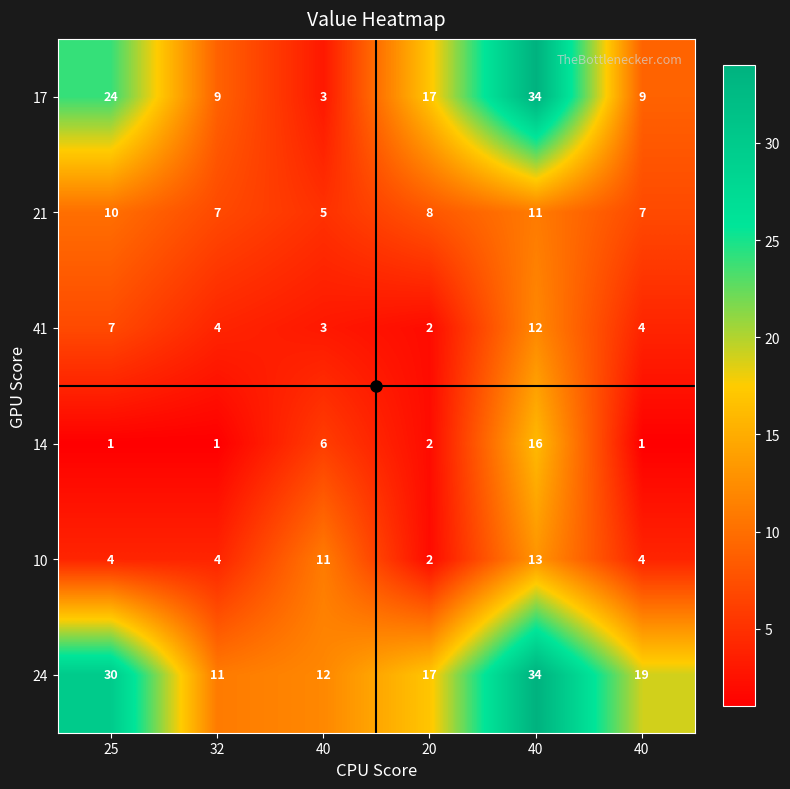

What is the maximum value shown in the chart?

34